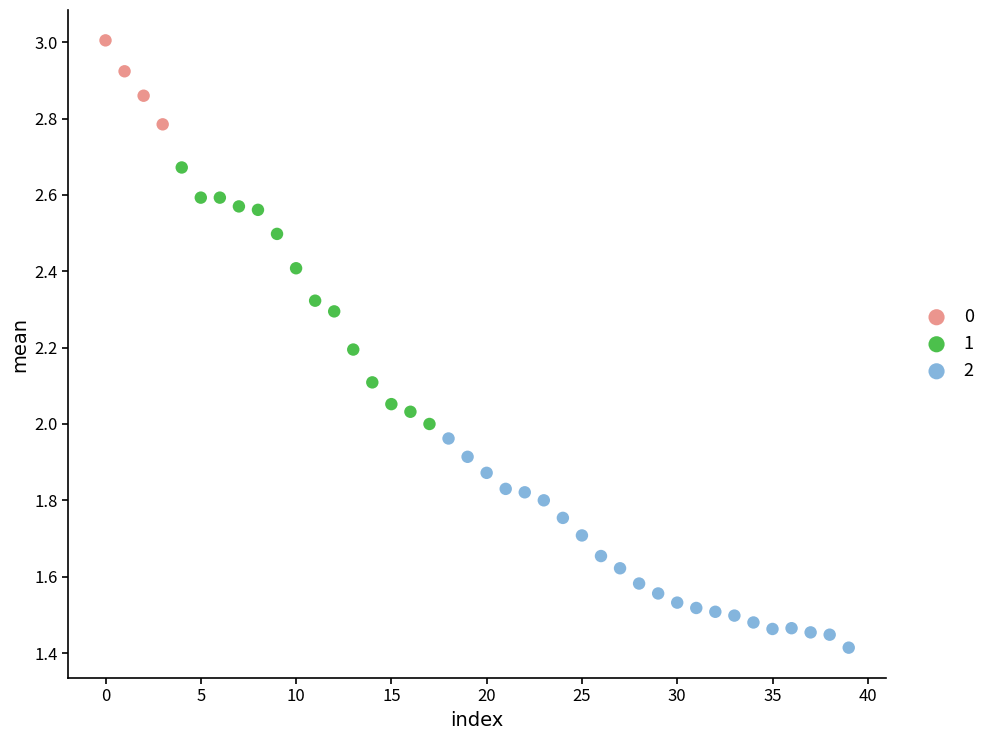

Which series reaches the minimum Y coordinate?

2